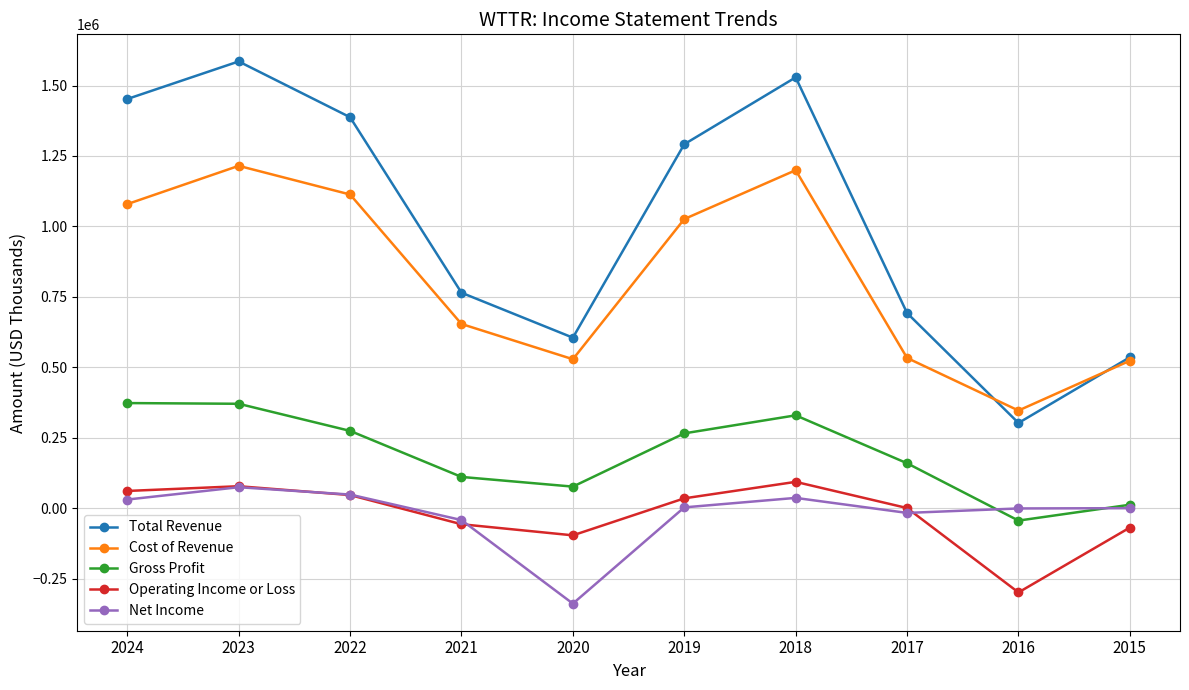

How many values in the Cost of Revenue series are below 1026000?

5